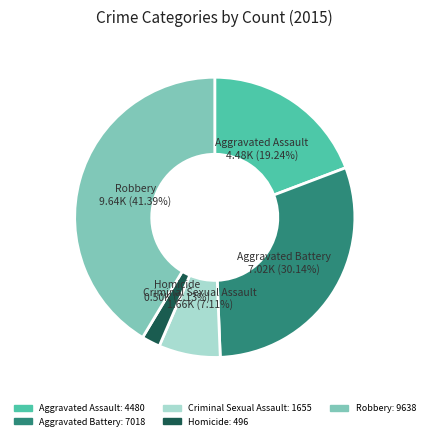

Do Aggravated Battery and Homicide together represent more than half of the pie?

No